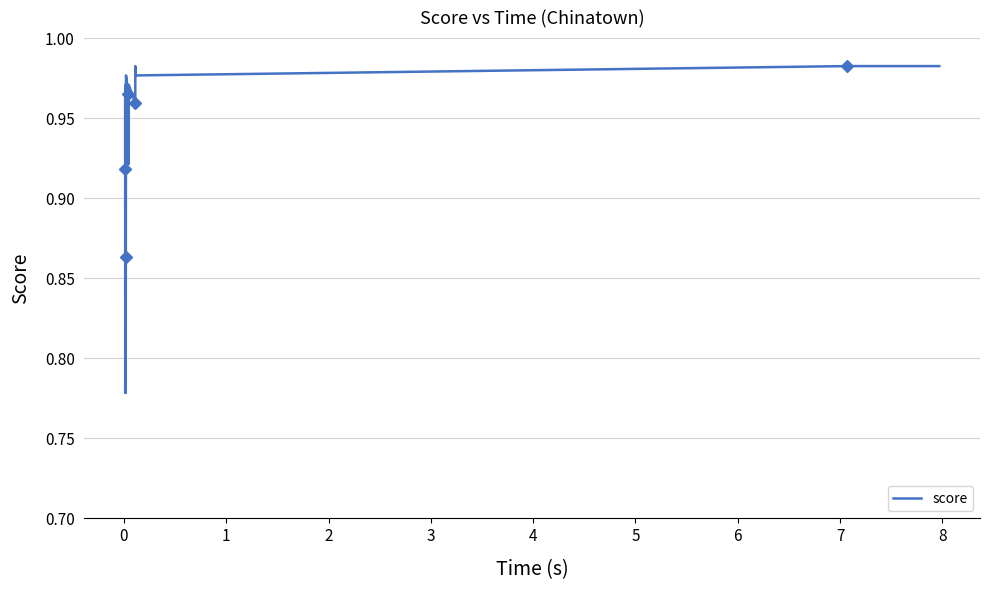

True or false: the data has more than 1 interior local peaks.

True